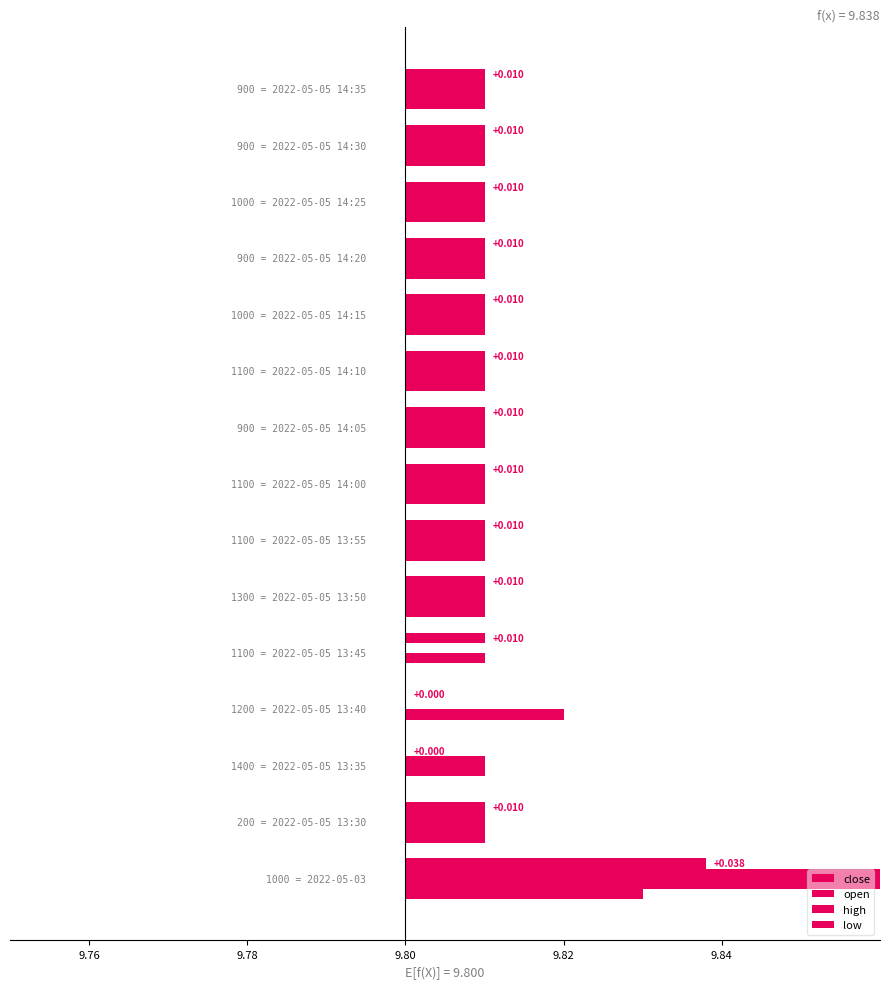

Count the close values in the range 0 to 1.

15